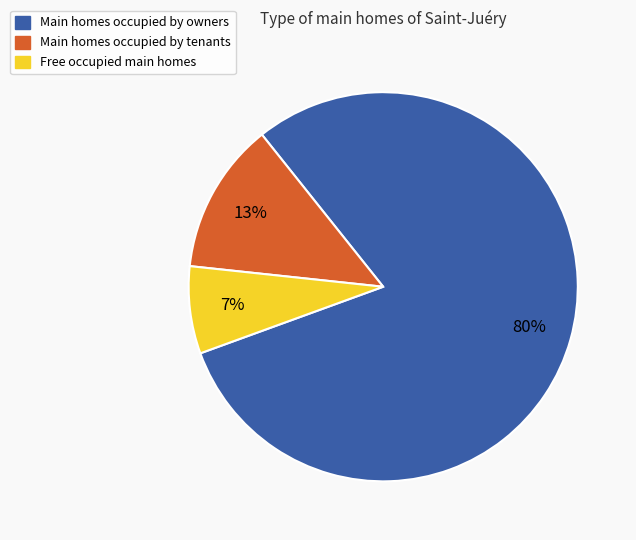

Is there any slice that represents more than half of the pie?

Yes